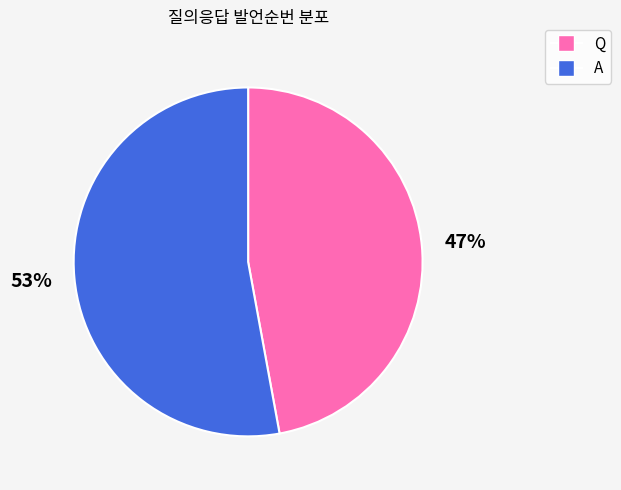

How many slices are in this pie chart?

2